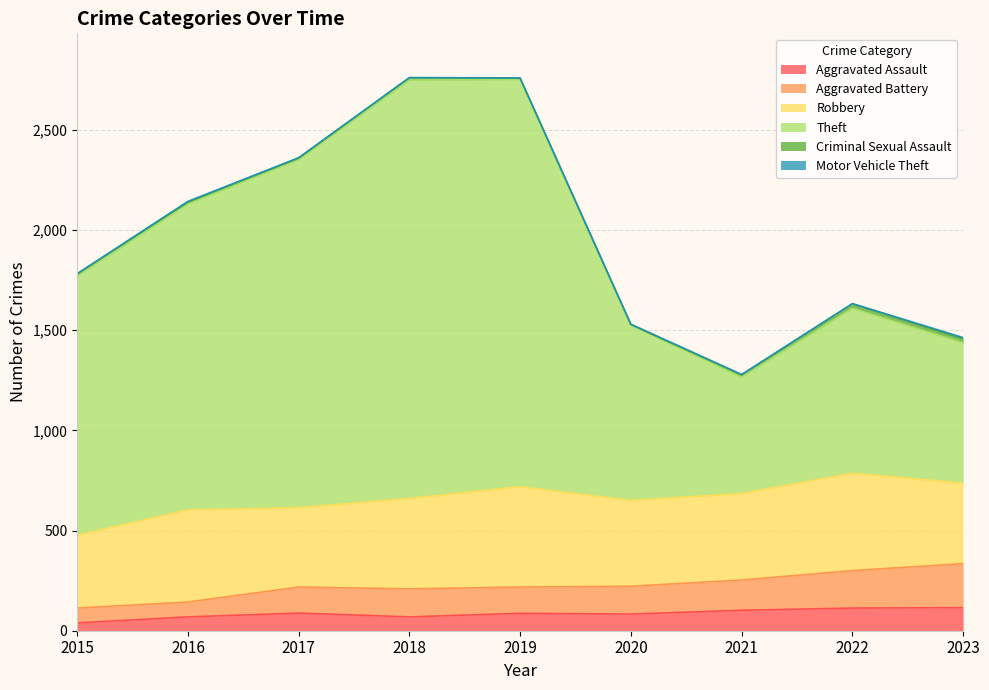

At which category is the sum across all series the highest?

2019